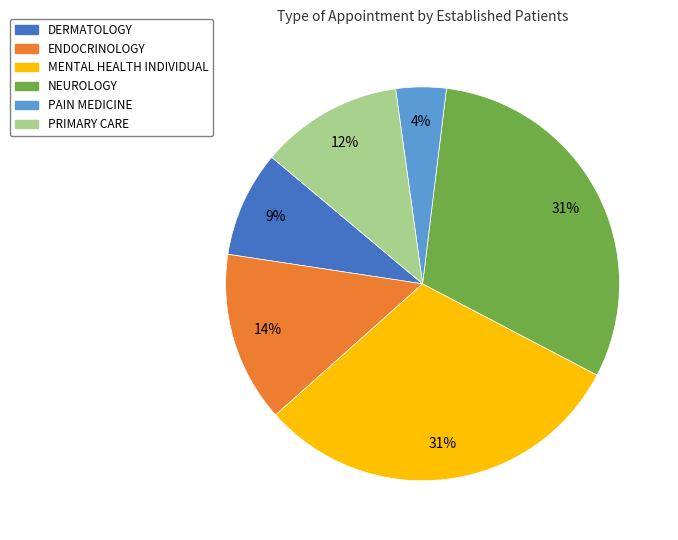

To the nearest percent, what portion does DERMATOLOGY represent?

9%